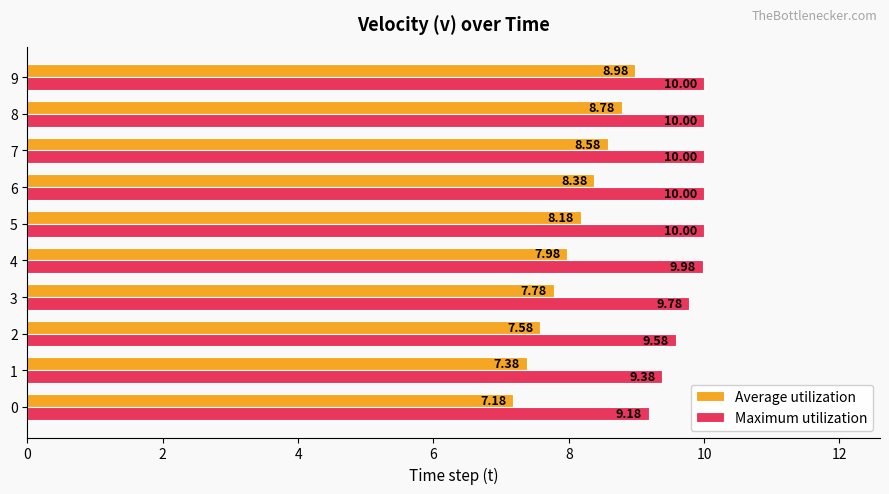

Which series has the widest spread of values?

Average utilization